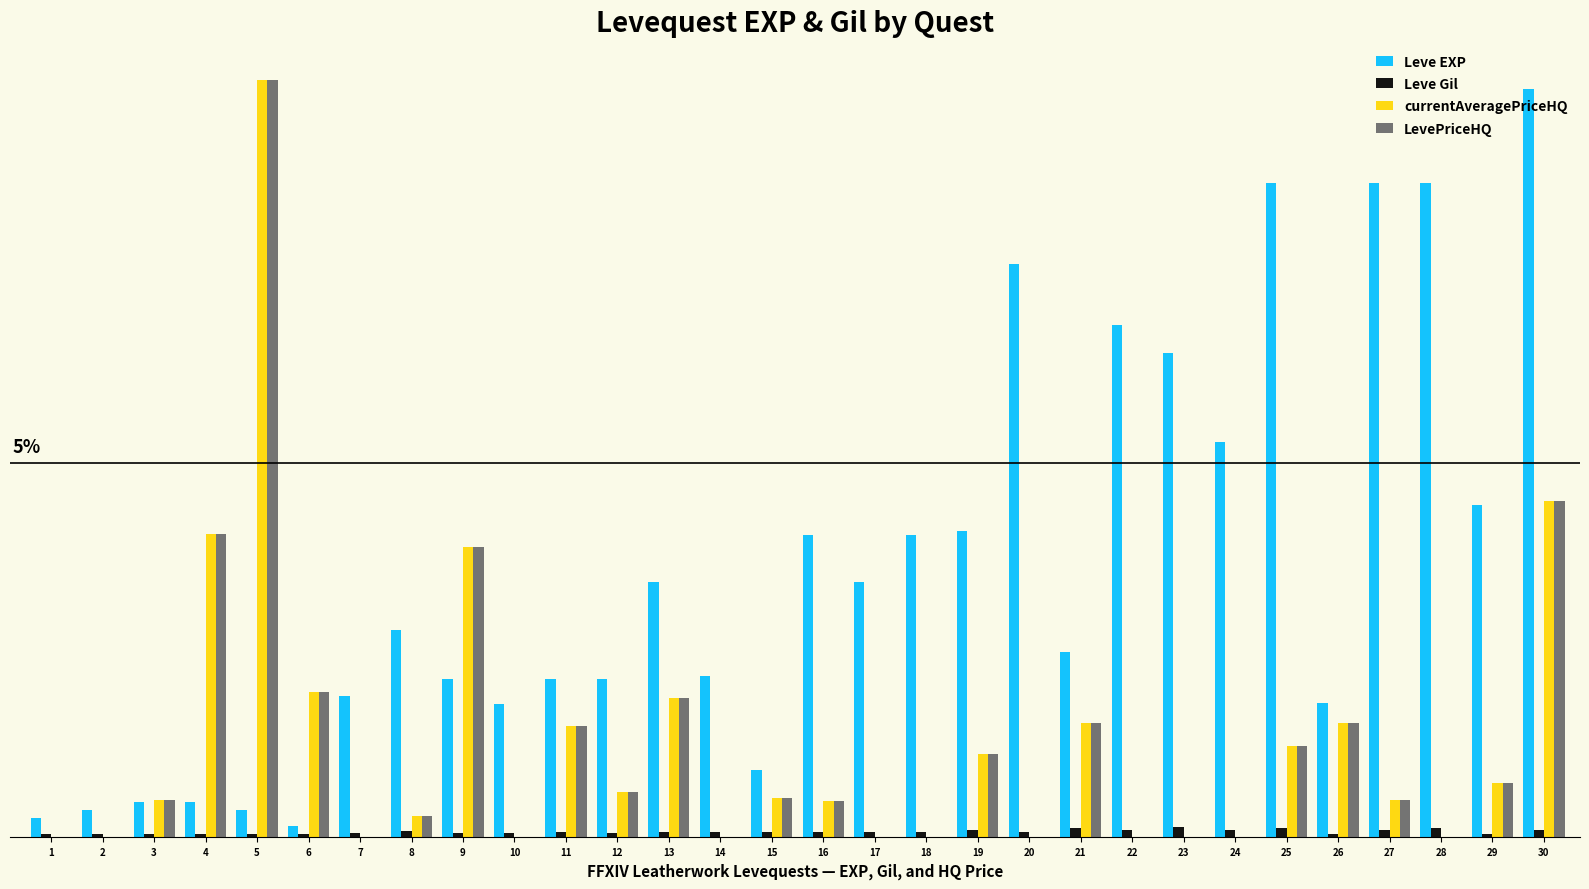

What is the difference between the maximum and second lowest values in the Leve Gil series?

0.1